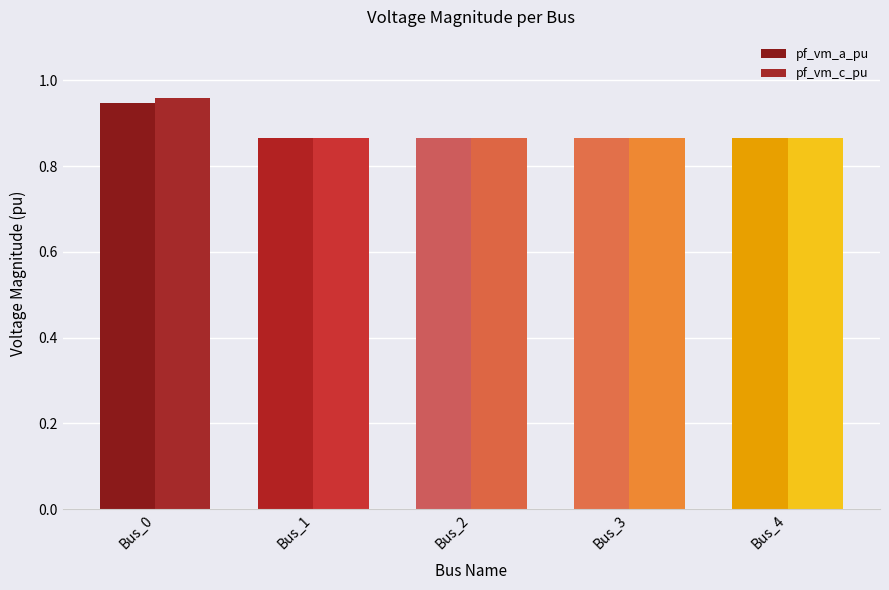

List the series in order of their peak value, highest first.

pf_vm_c_pu, pf_vm_a_pu